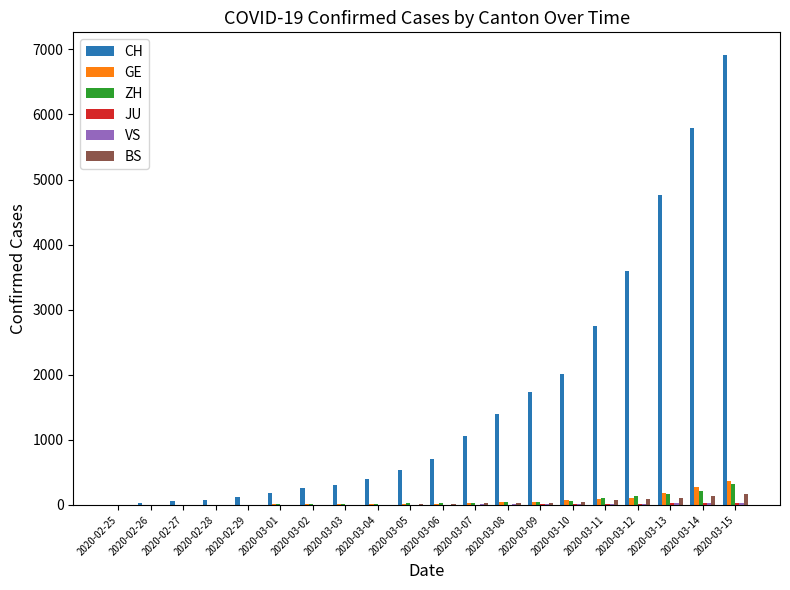

Which series has the largest range (max minus min)?

CH